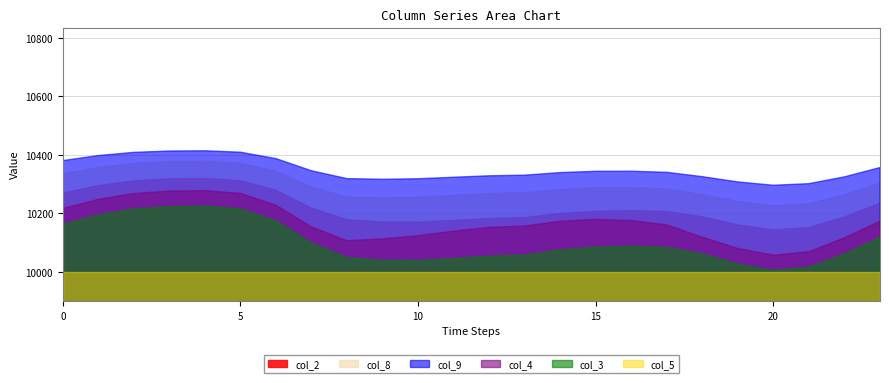

True or false: col_5 and col_9 intersect in this chart.

False